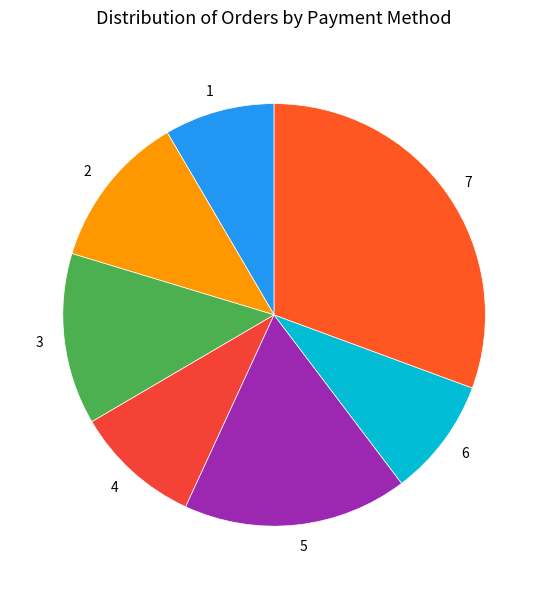

Rank the categories by value from lowest to highest.

1, 6, 4, 2, 3, 5, 7